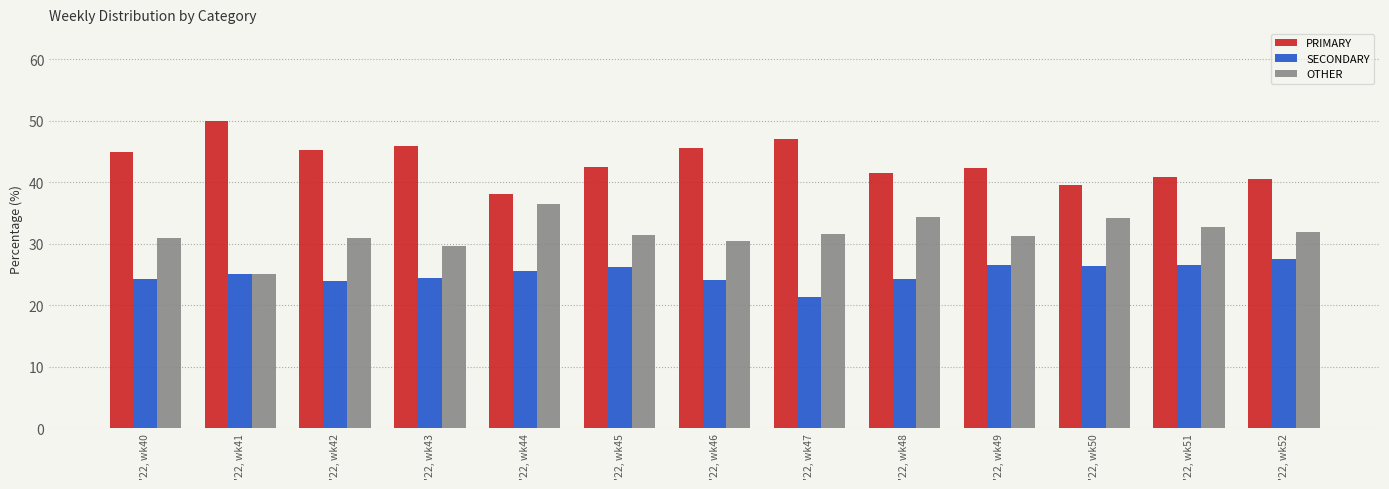

Is the value of OTHER at '22, wk40 greater than the value of SECONDARY at '22, wk51?

Yes